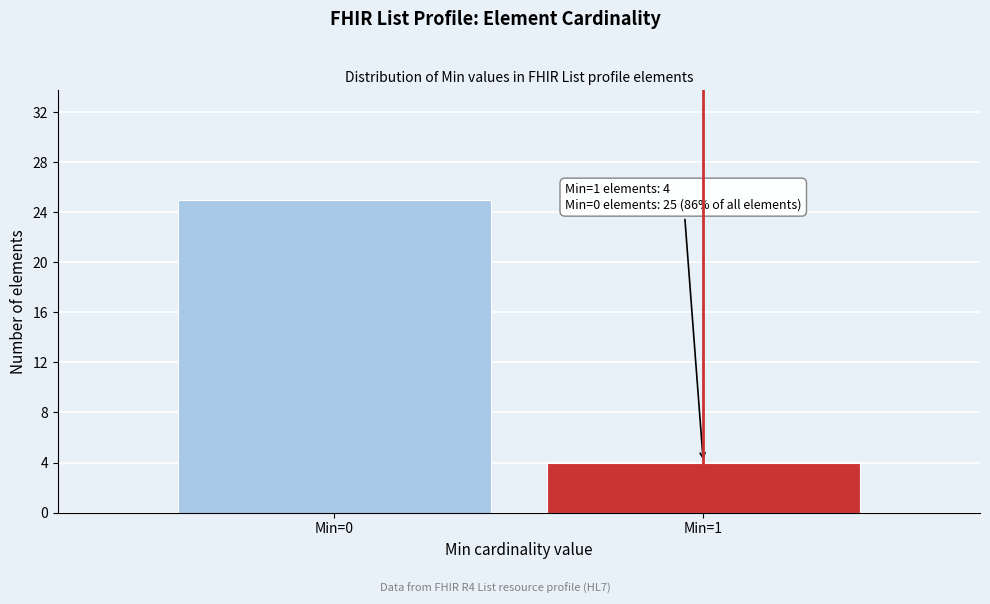

Reading right to left, what are all the values shown in this chart?

4	25